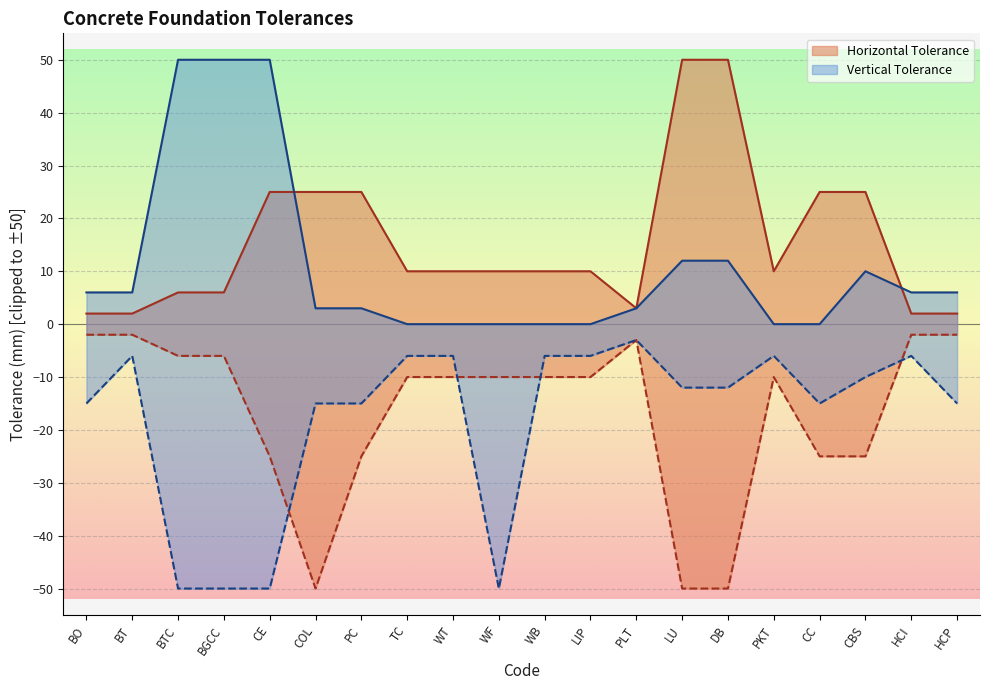

Where is the first local minimum?

PLT